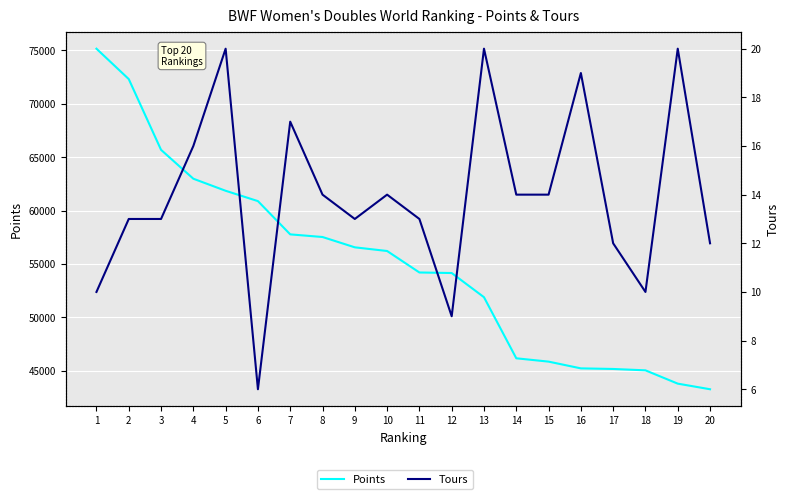

True or false: Tours and Points cross at least once.

False